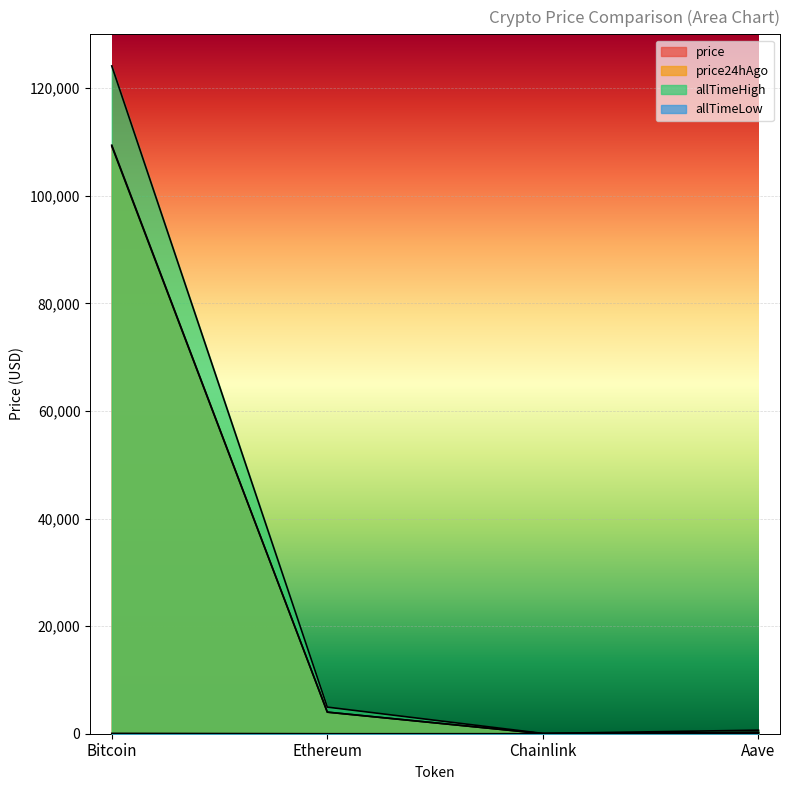

What is the total value across all series at Bitcoin?

342803.8